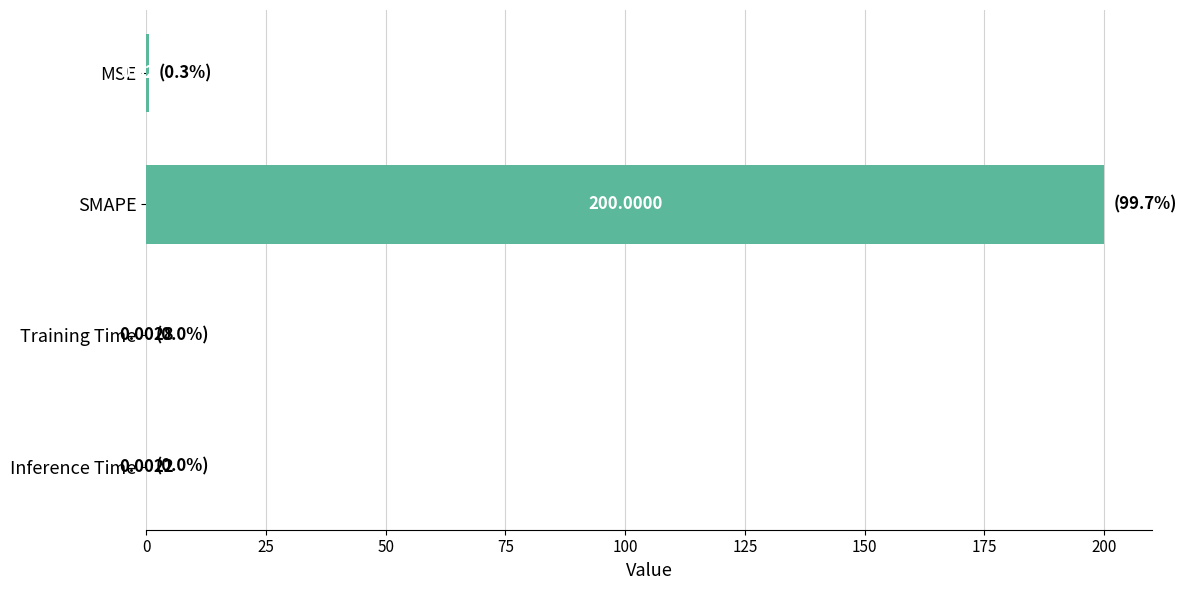

At which category does the chart reach its peak across all series?

SMAPE